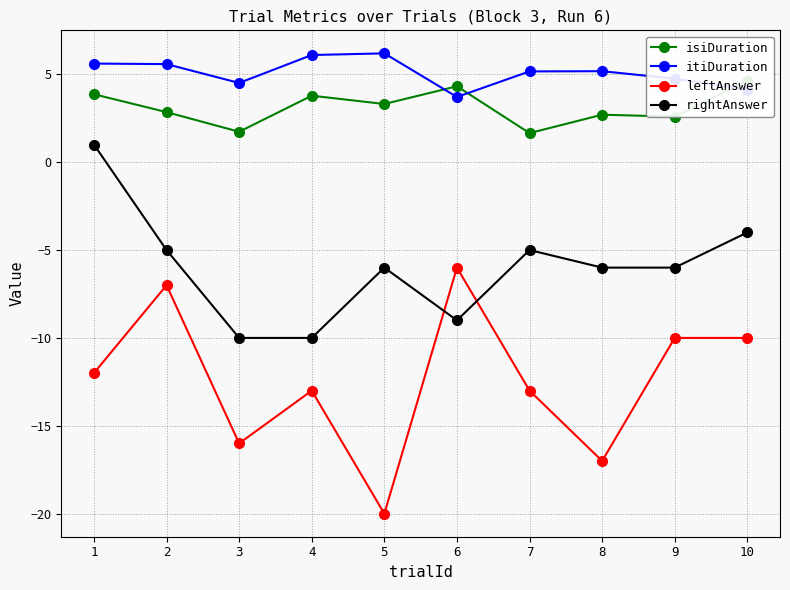

What is the average value of the leftAnswer series?

-12.4